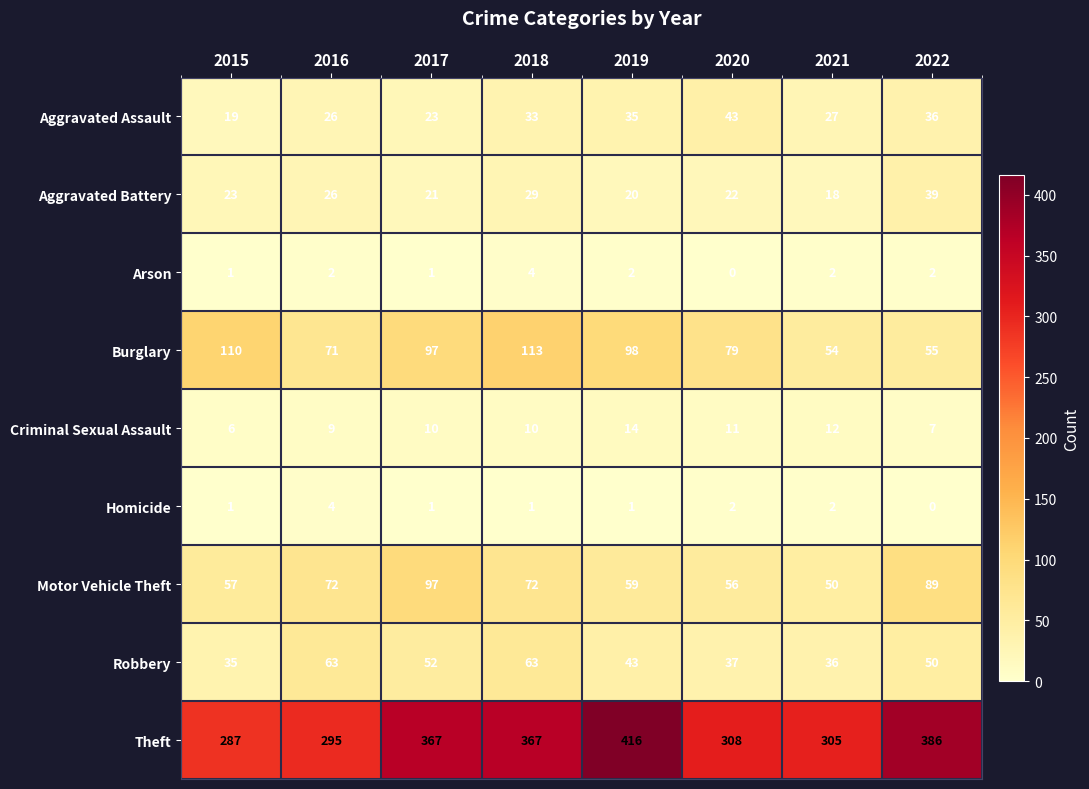

Which series changed the most between 2021 and 2022?

Theft